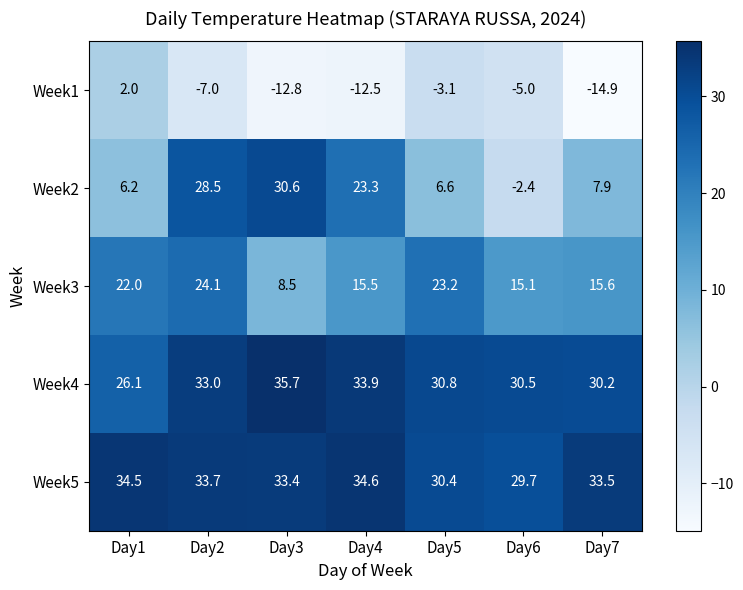

Rank the series by their maximum value, from highest to lowest.

Week4, Week5, Week2, Week3, Week1